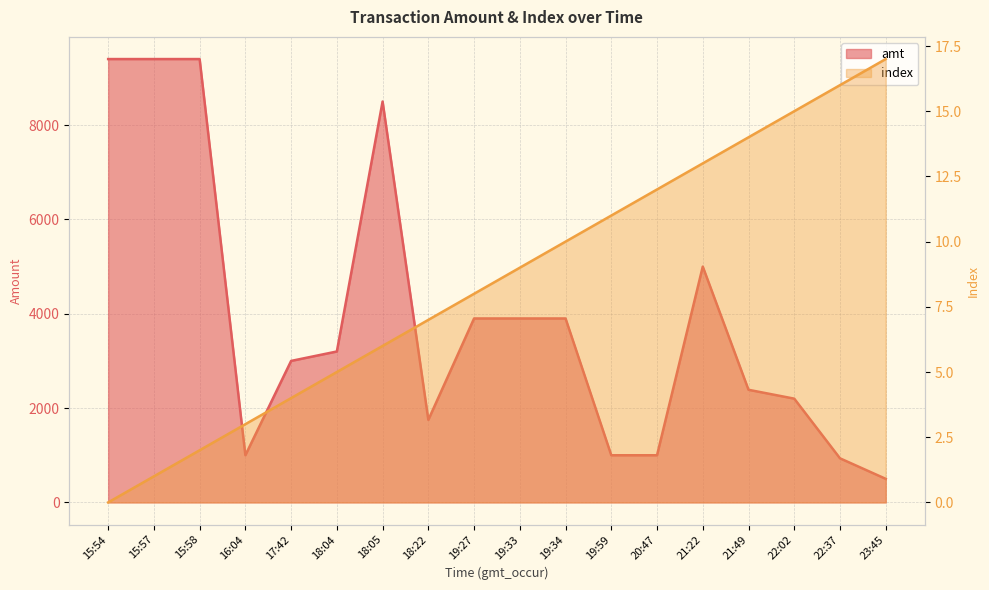

True or false: index has a value of 21 at 21:49.

False